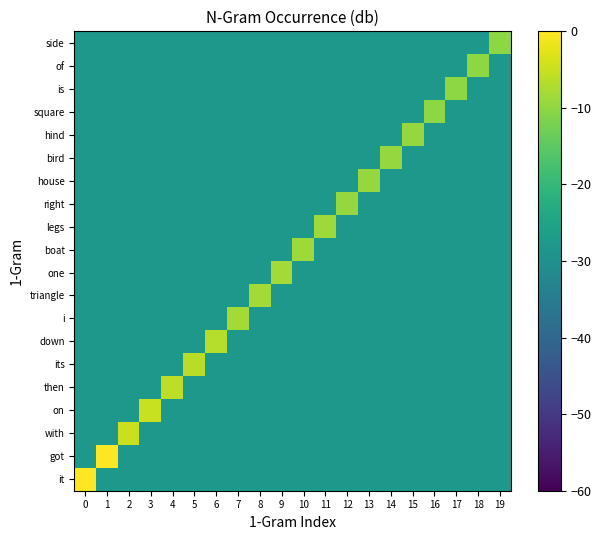

Which series has the largest range (max minus min)?

it